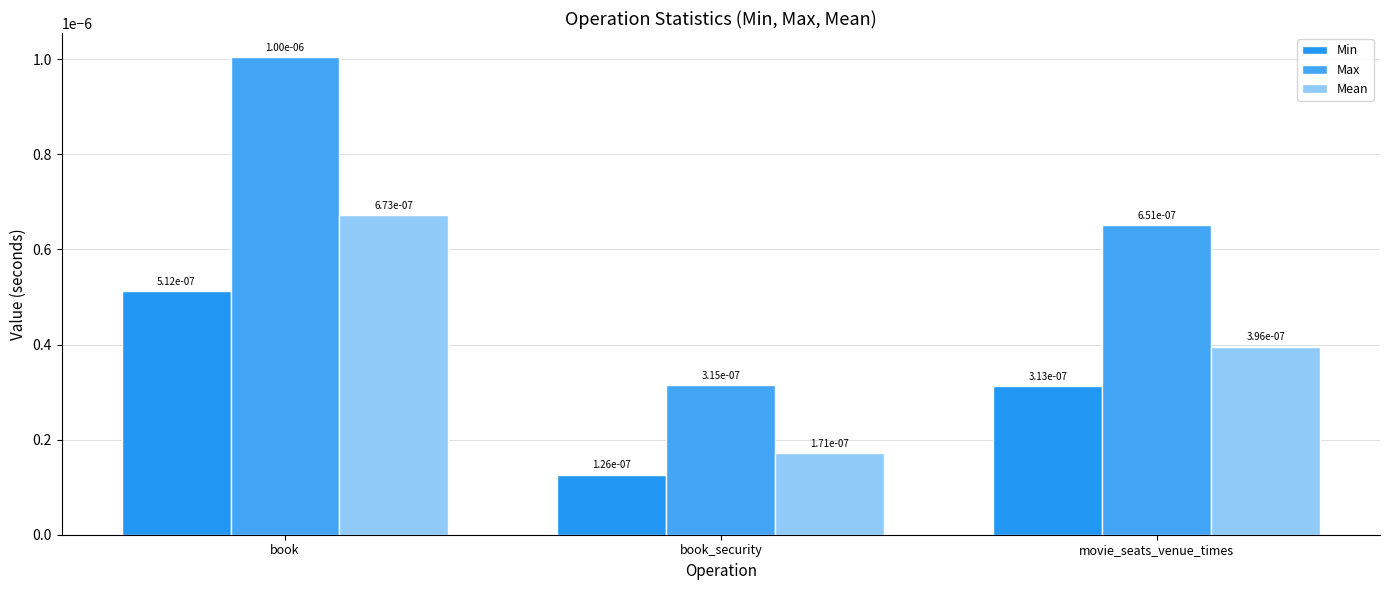

How many bars are there in each group?

3